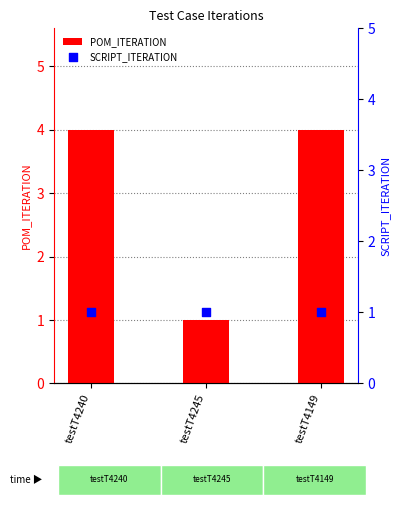

Which series has the widest spread of Y values?

POM_ITERATION